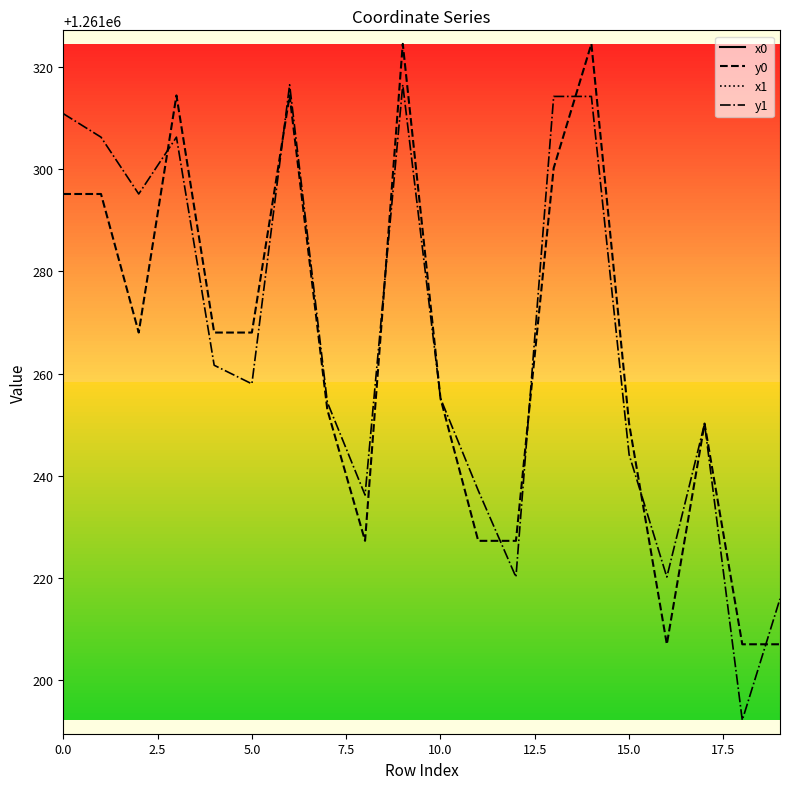

What is the average value of the y0 series?

1261264.2